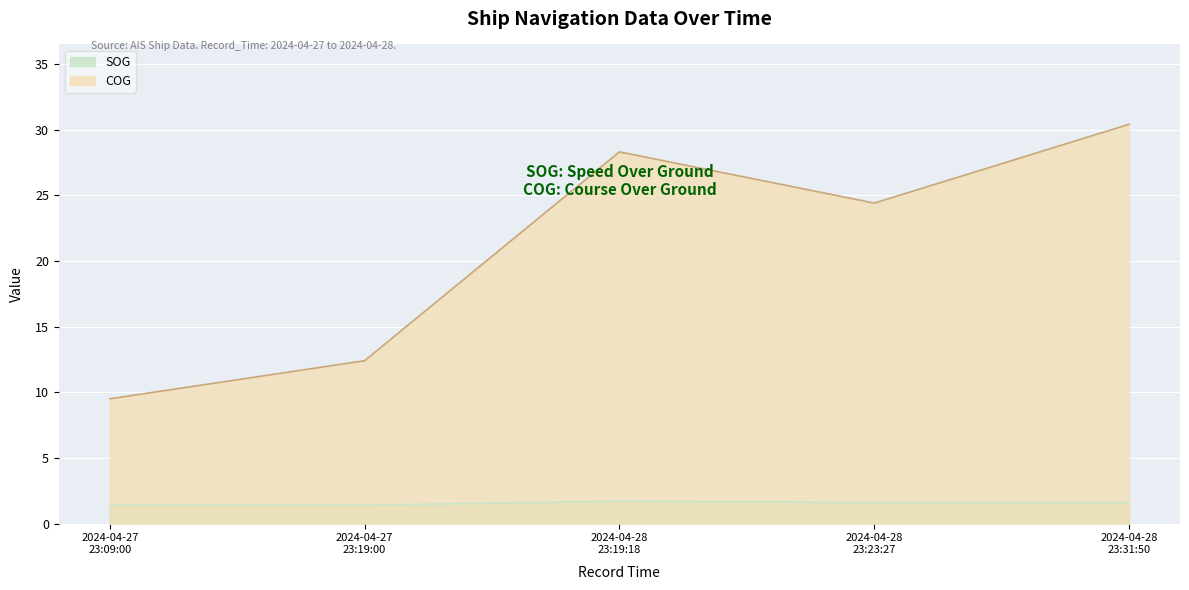

Reading left to right, extract all data points from this chart.

SOG: 1.4	1.4	1.7	1.6	1.6
COG: 9.5	12.4	28.3	24.4	30.4